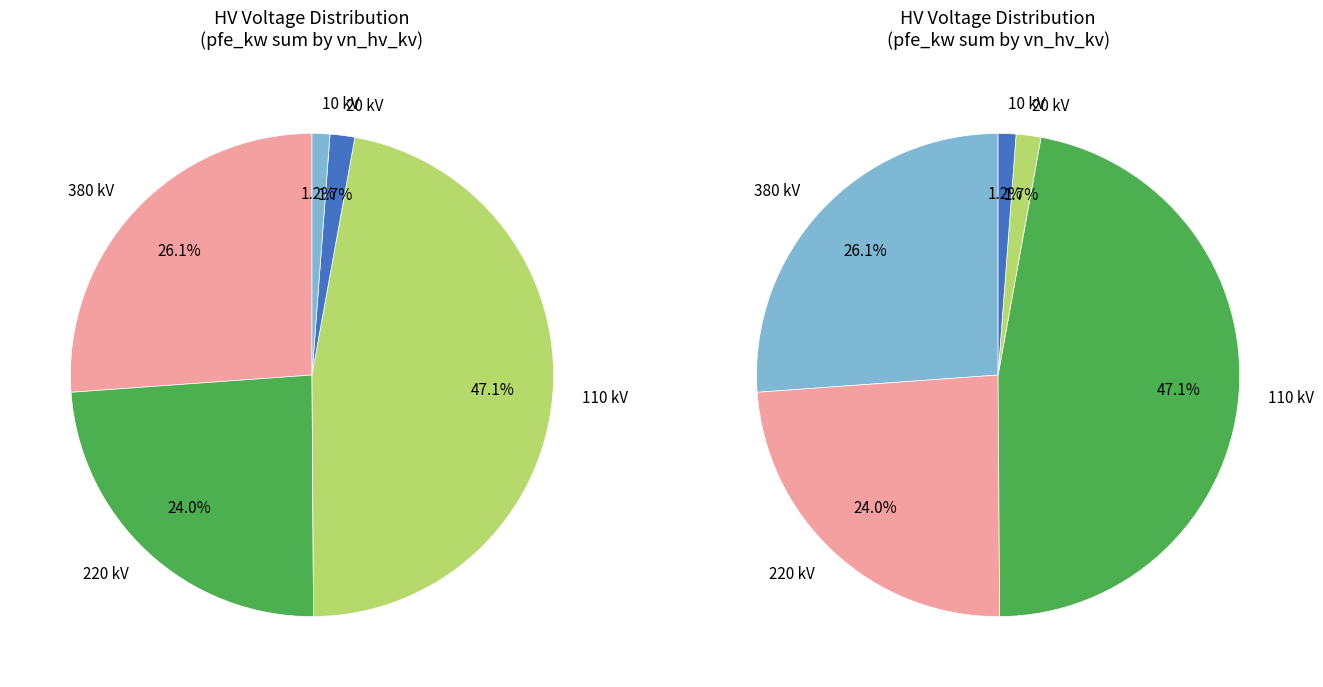

Is there a majority slice in this chart?

No